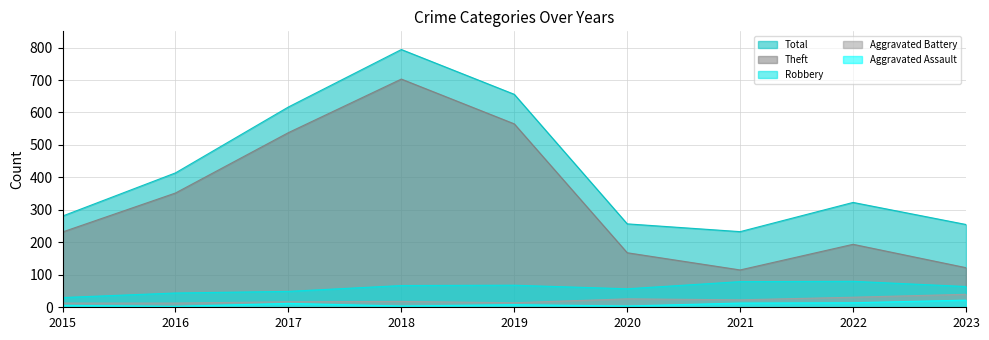

What is the difference between the Aggravated Assault values at 2018 and 2023?

18